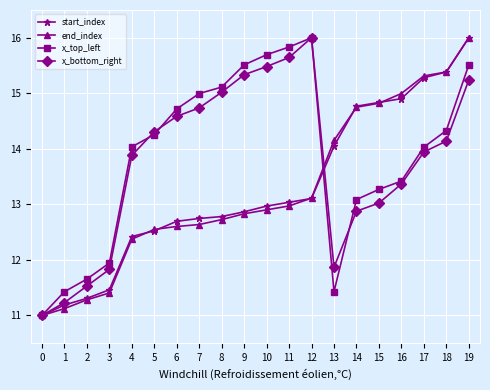

At which category is the sum across all series the highest?

19